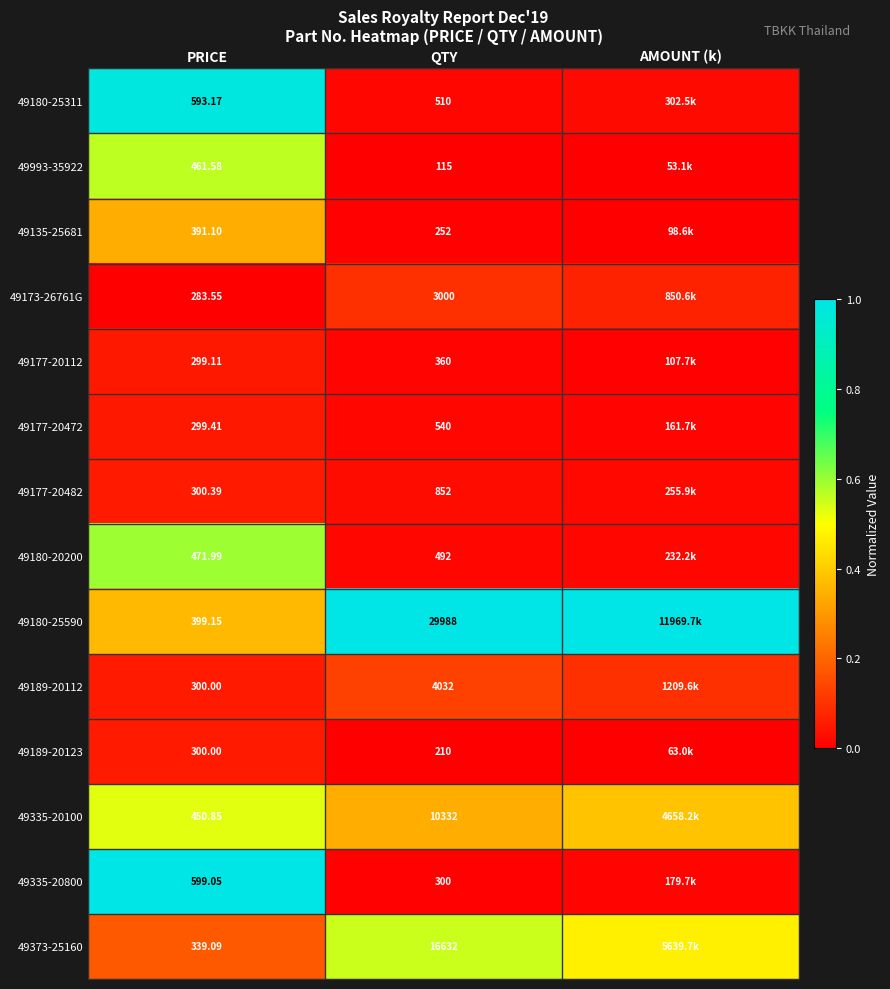

Is the value of 49335-20100 at QTY greater than the value of 49180-25590 at PRICE?

Yes